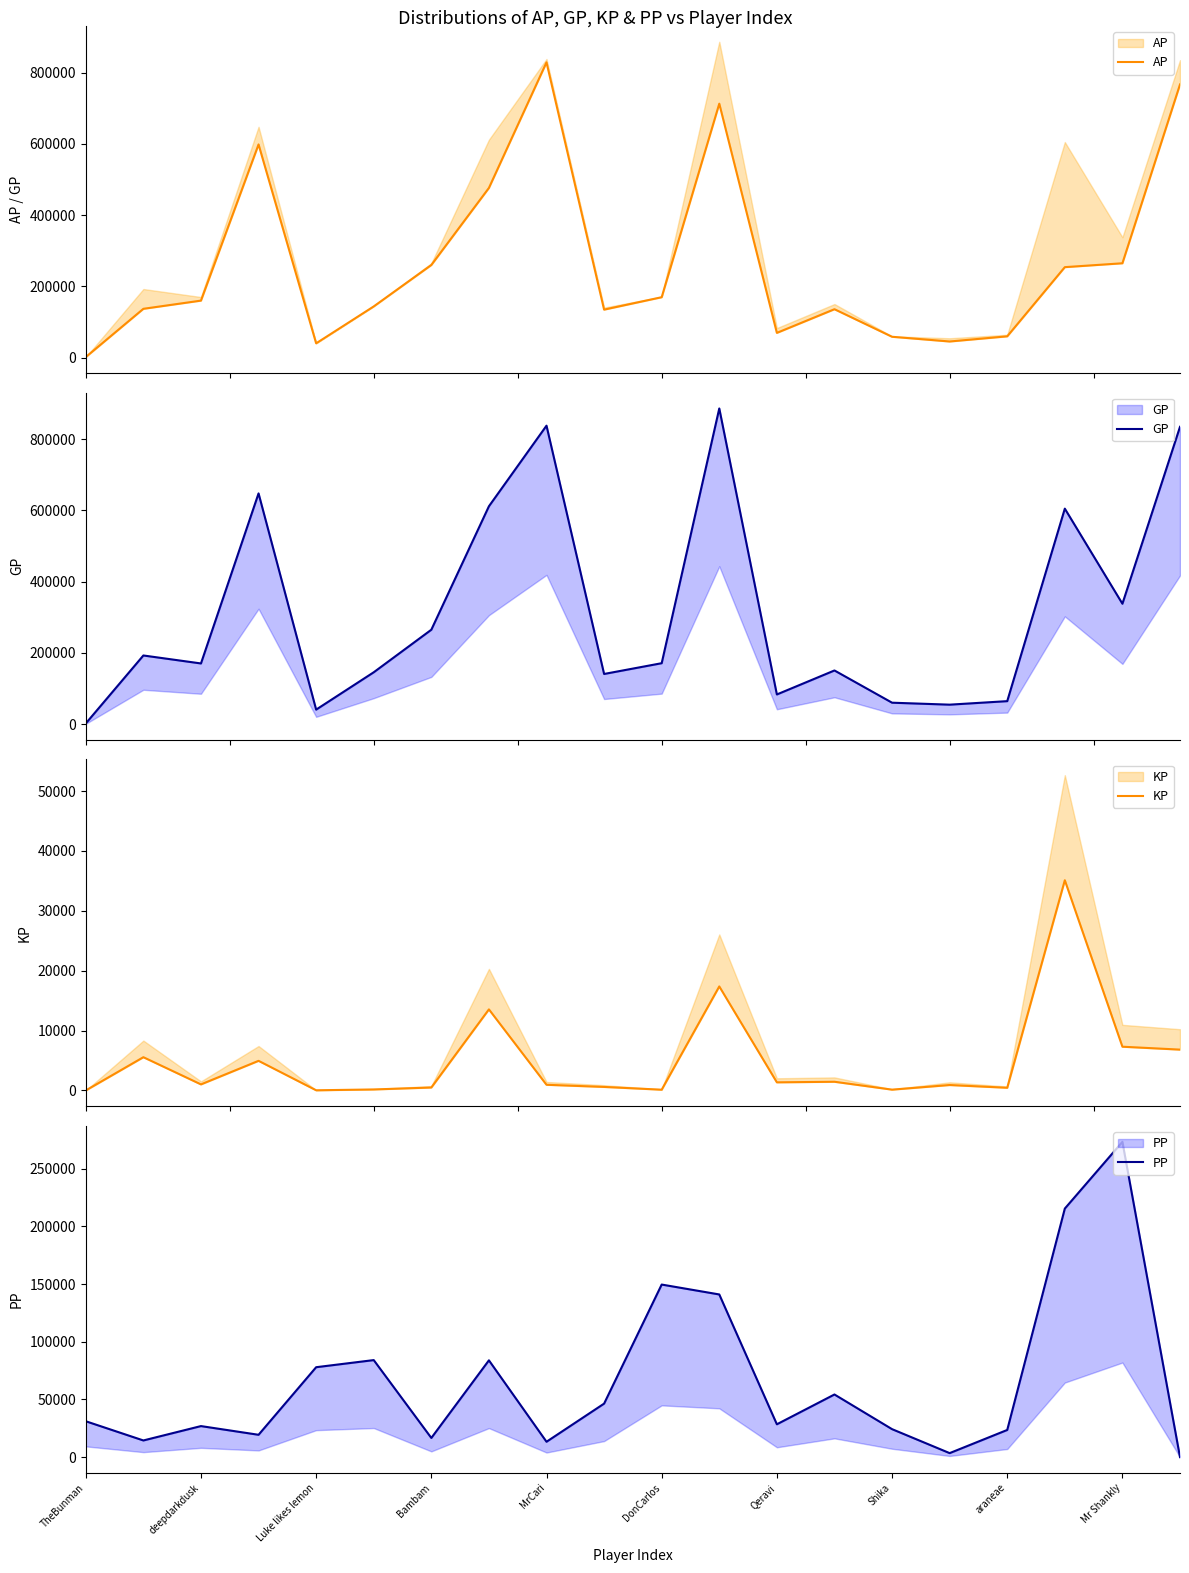

How many interior local valleys does the PP series have?

6